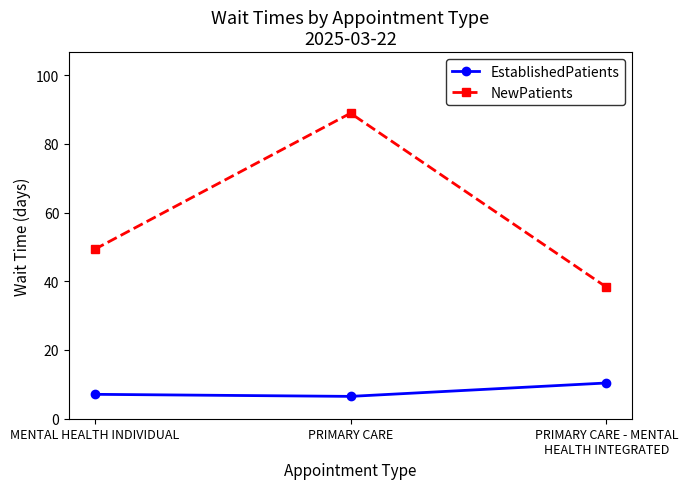

At which label does EstablishedPatients reach its peak?

PRIMARY CARE - MENTAL HEALTH INTEGRATED